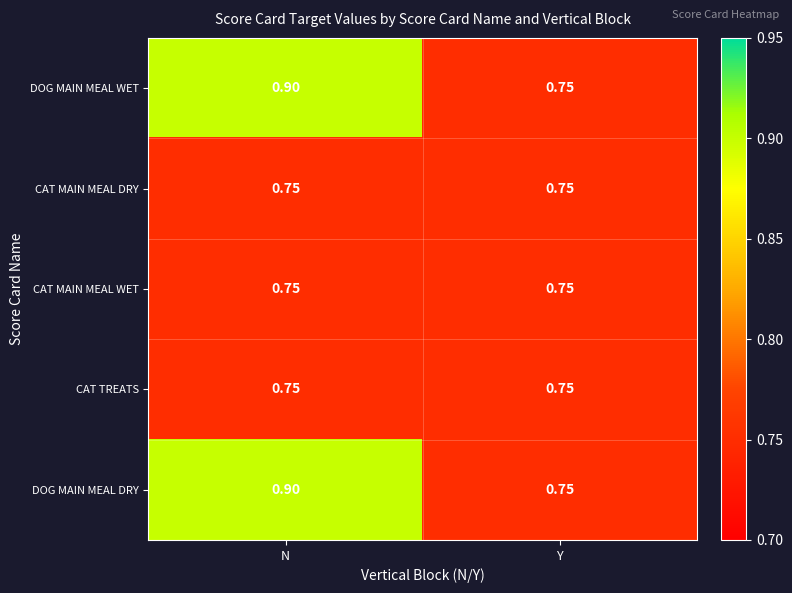

At which label is DOG MAIN MEAL WET closest to 0?

Y